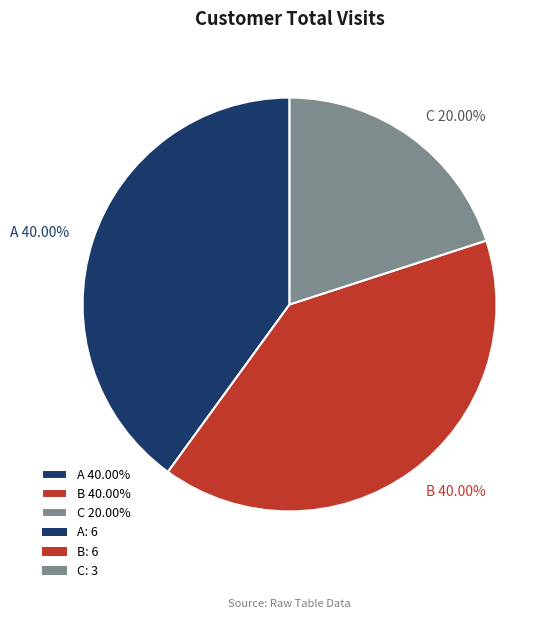

Is there a majority slice in this chart?

No